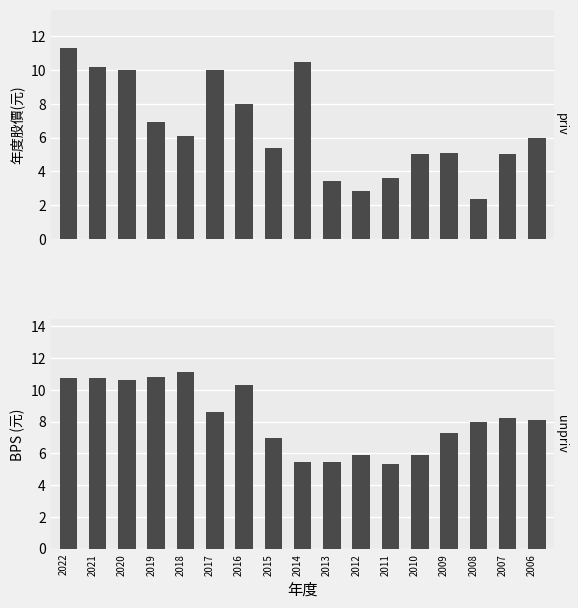

Count the number of categories in the chart.

17